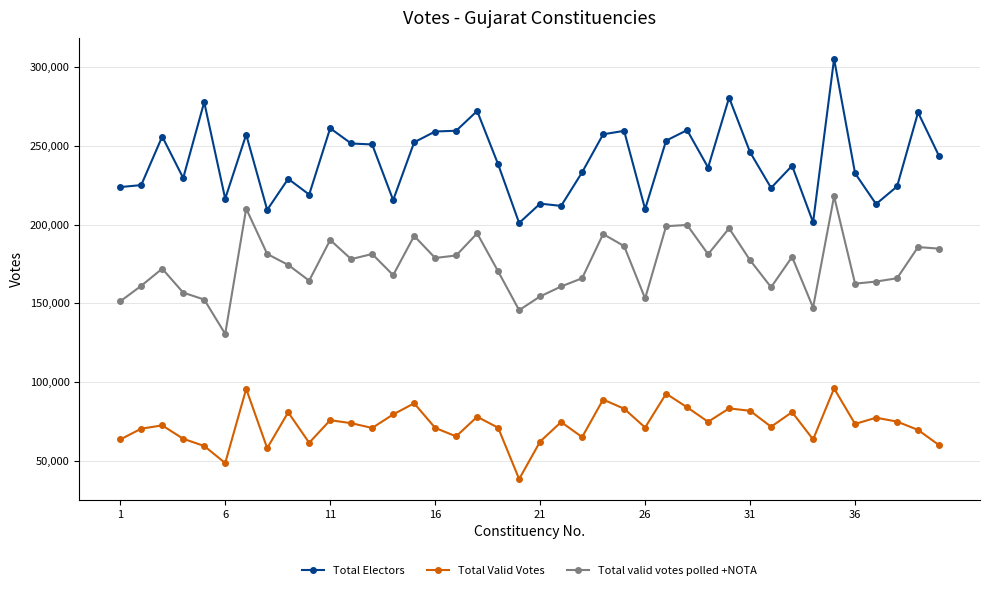

At how many categories does at least one series exceed 135668?

40